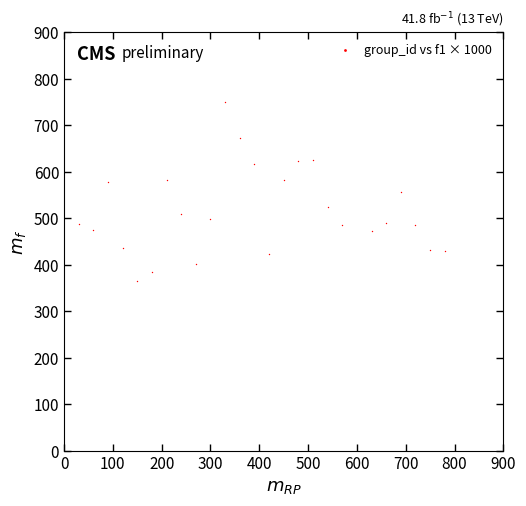

What is the range of X values (max minus min)?

750.0